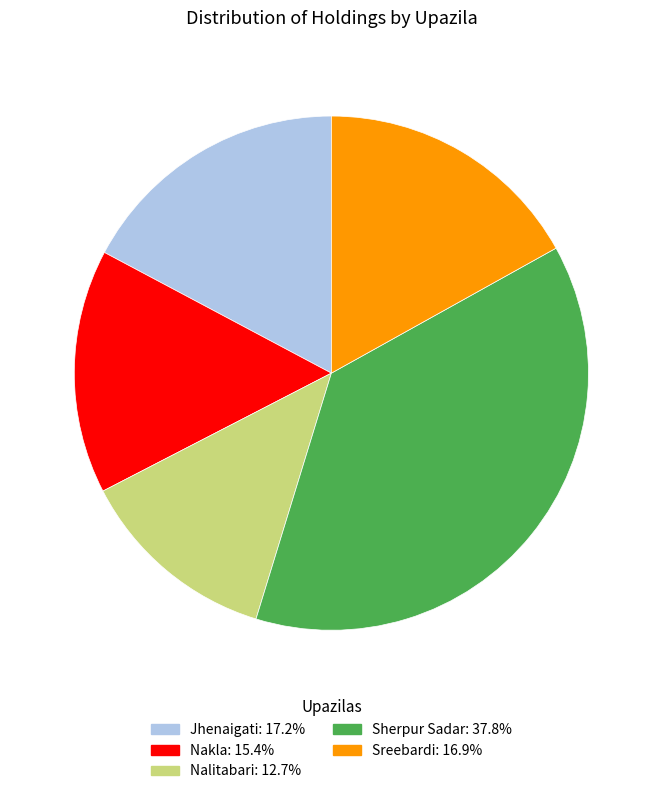

Do Sreebardi and Nalitabari together represent more than half of the pie?

No